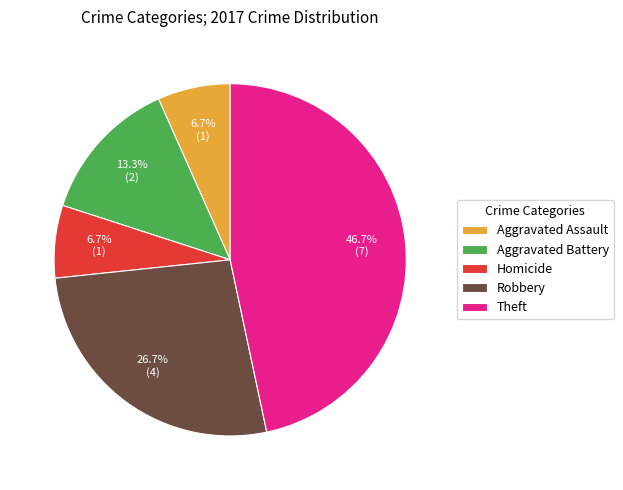

True or false: Aggravated Assault accounts for 7% of the total.

True